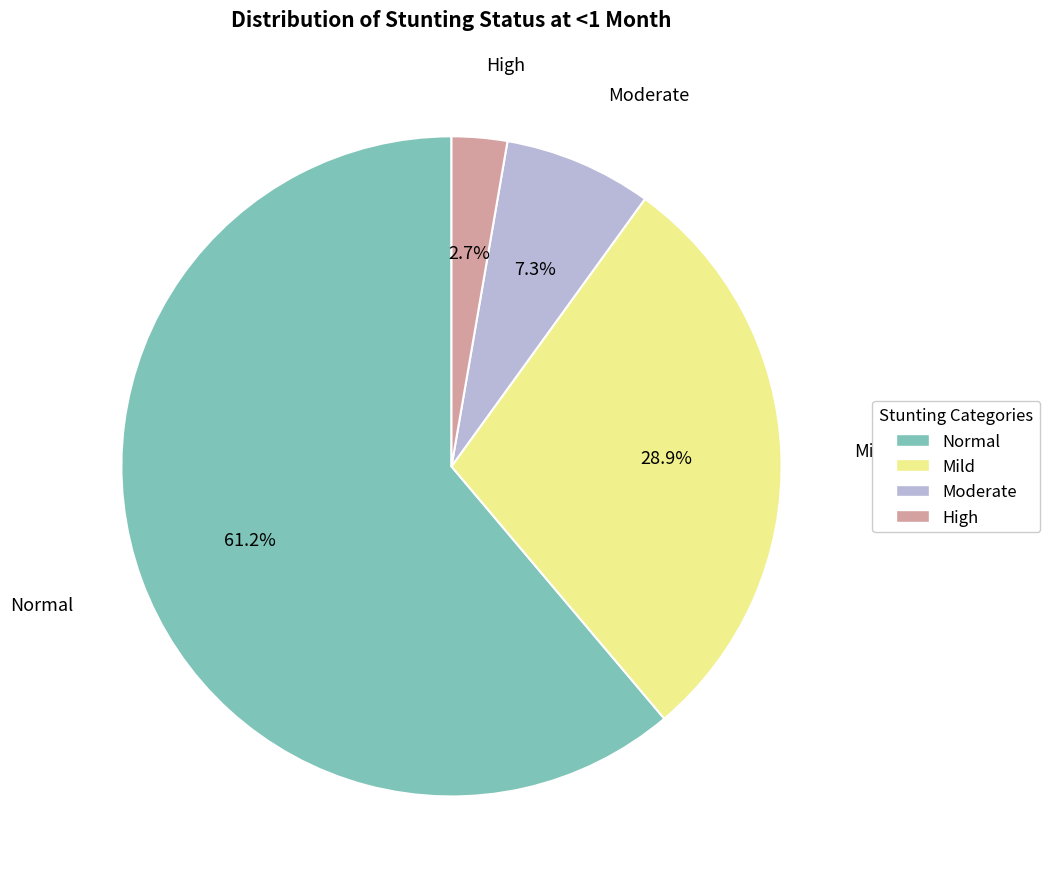

Which category has the smallest portion of the pie?

High